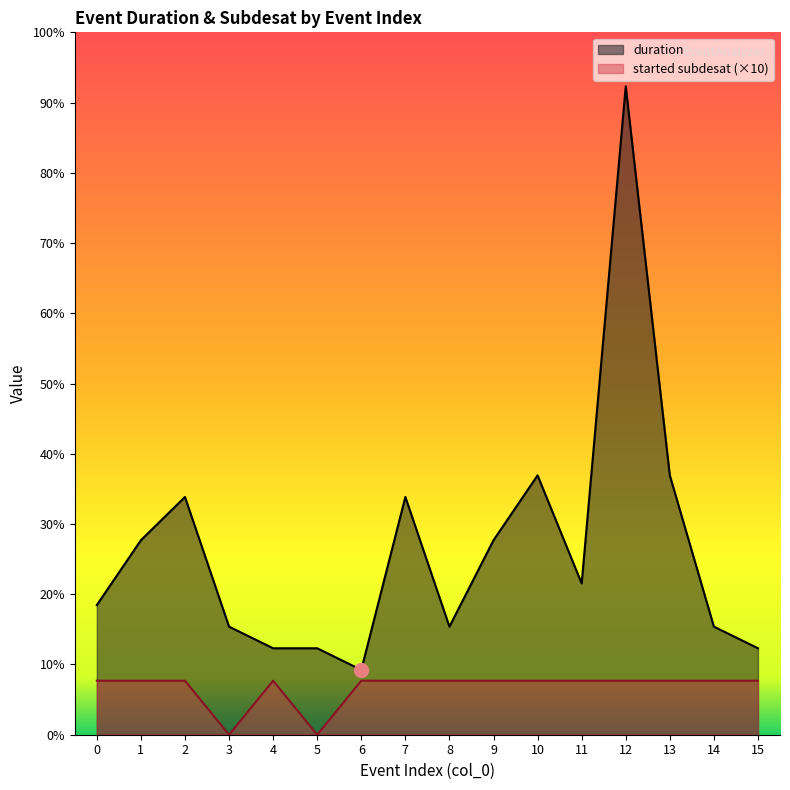

The value of started subdesat at 15 is 2. True or false?

False